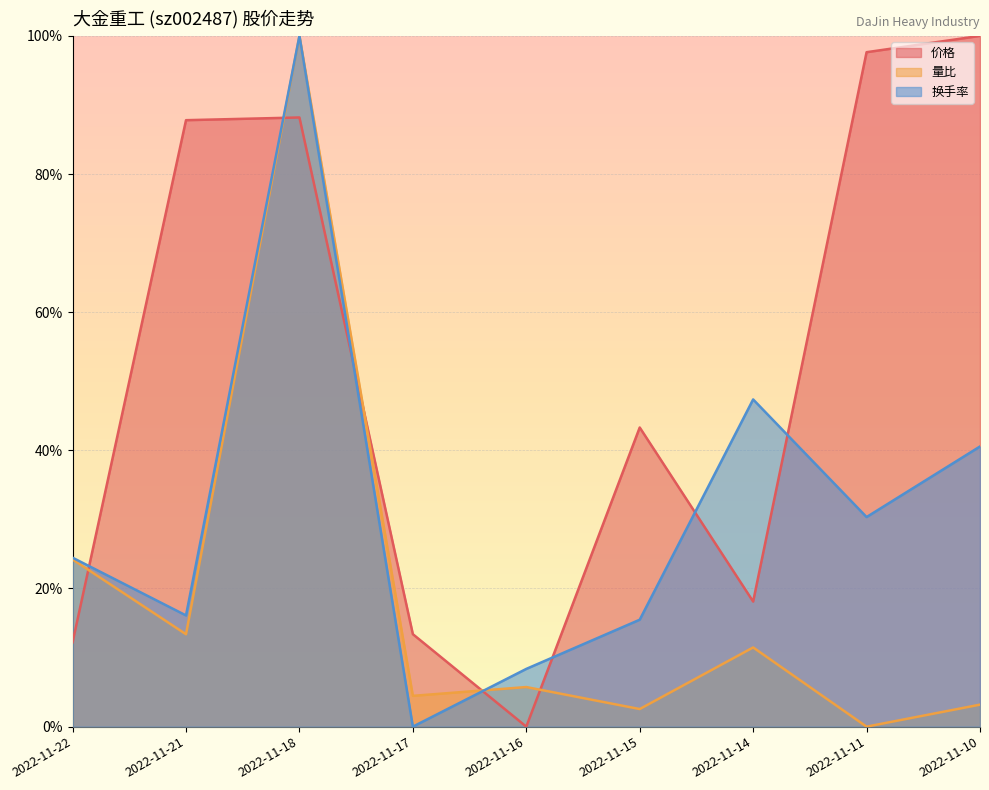

At which label does 换手率 first exceed 24?

2022-11-22